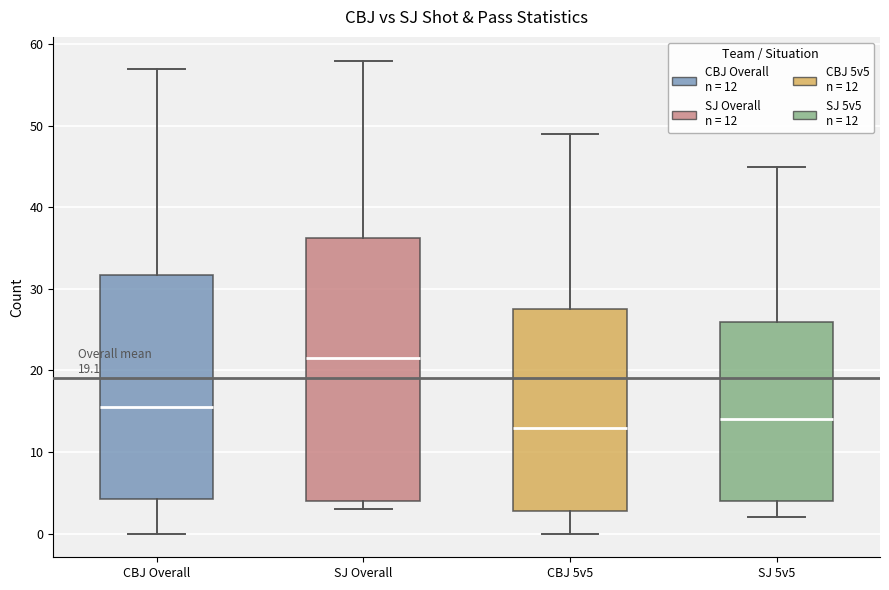

Which box is the tallest, from its lower edge to its upper edge?

SJ Overall